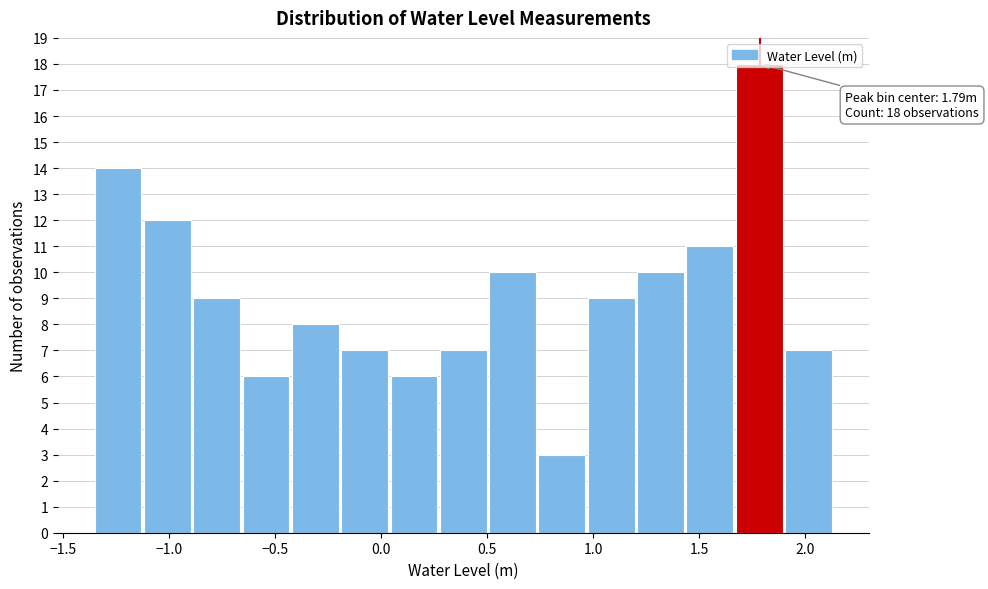

Over which range of the x-axis is the bar tallest?

1.65 to 1.90